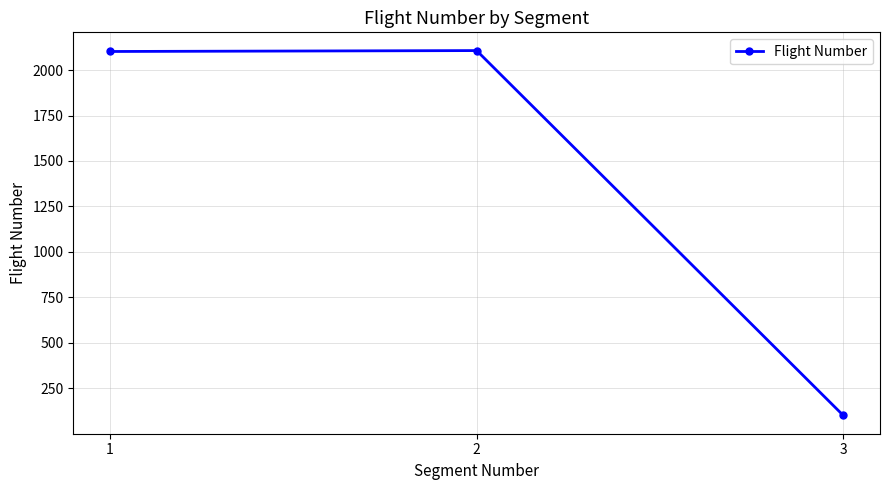

What is the average value?

1437